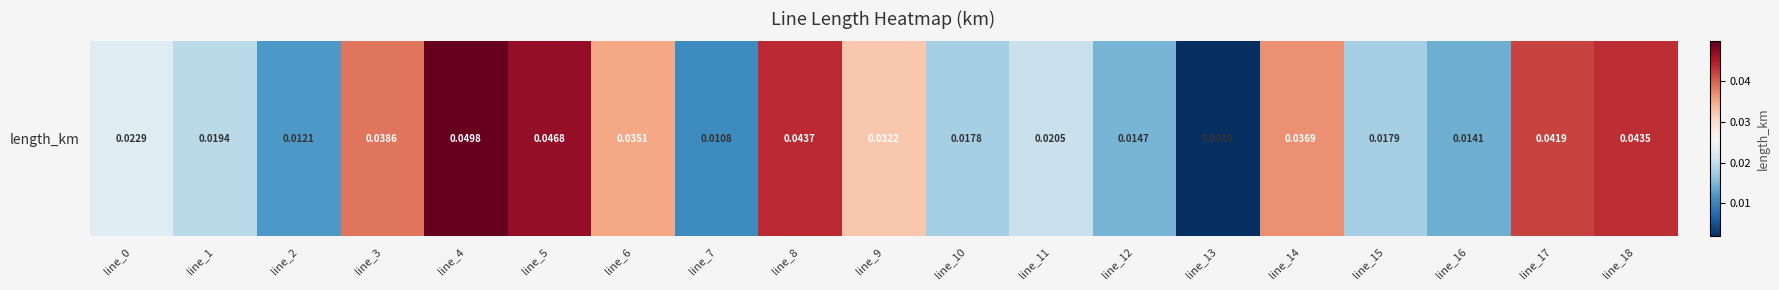

What is the sum of the values at line_10 and line_17?

0.1